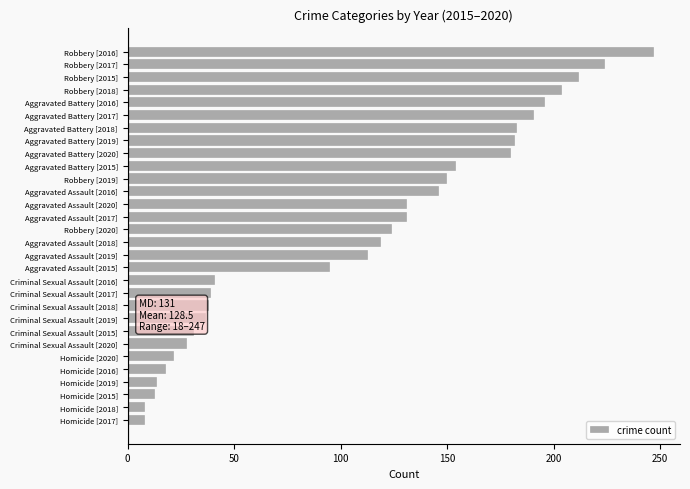

Approximately how many times larger is the value at Robbery [2018] compared to Robbery [2017]?

0.9